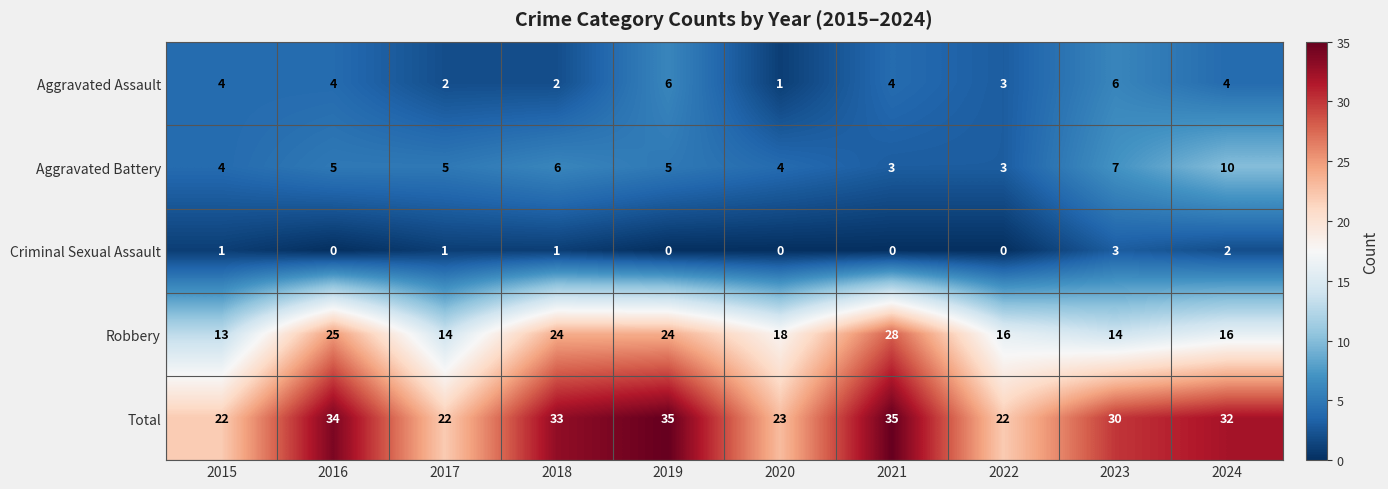

Which series has the largest range (max minus min)?

Robbery